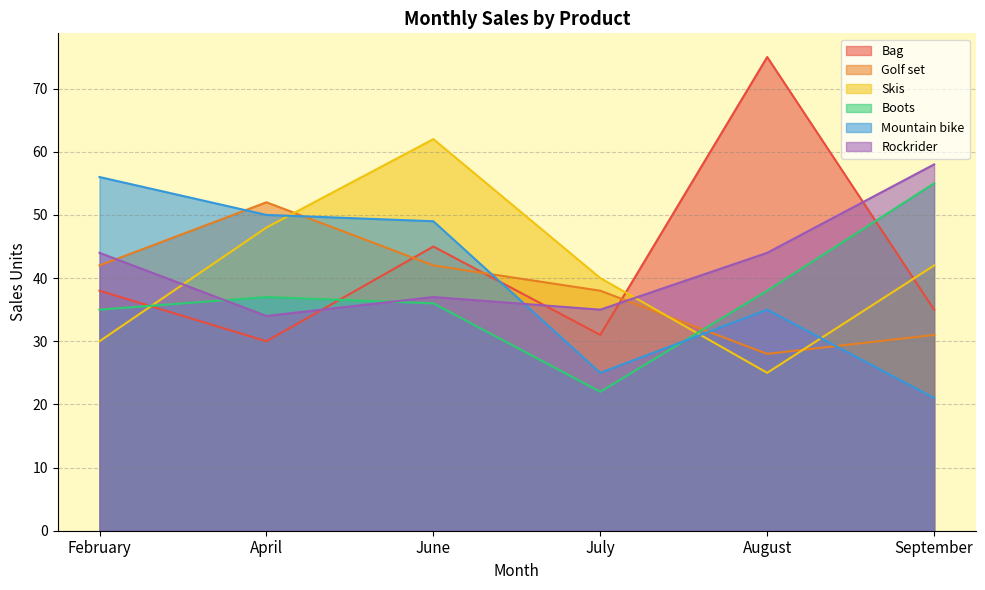

Rank the categories by Bag value from lowest to highest.

April, July, September, February, June, August